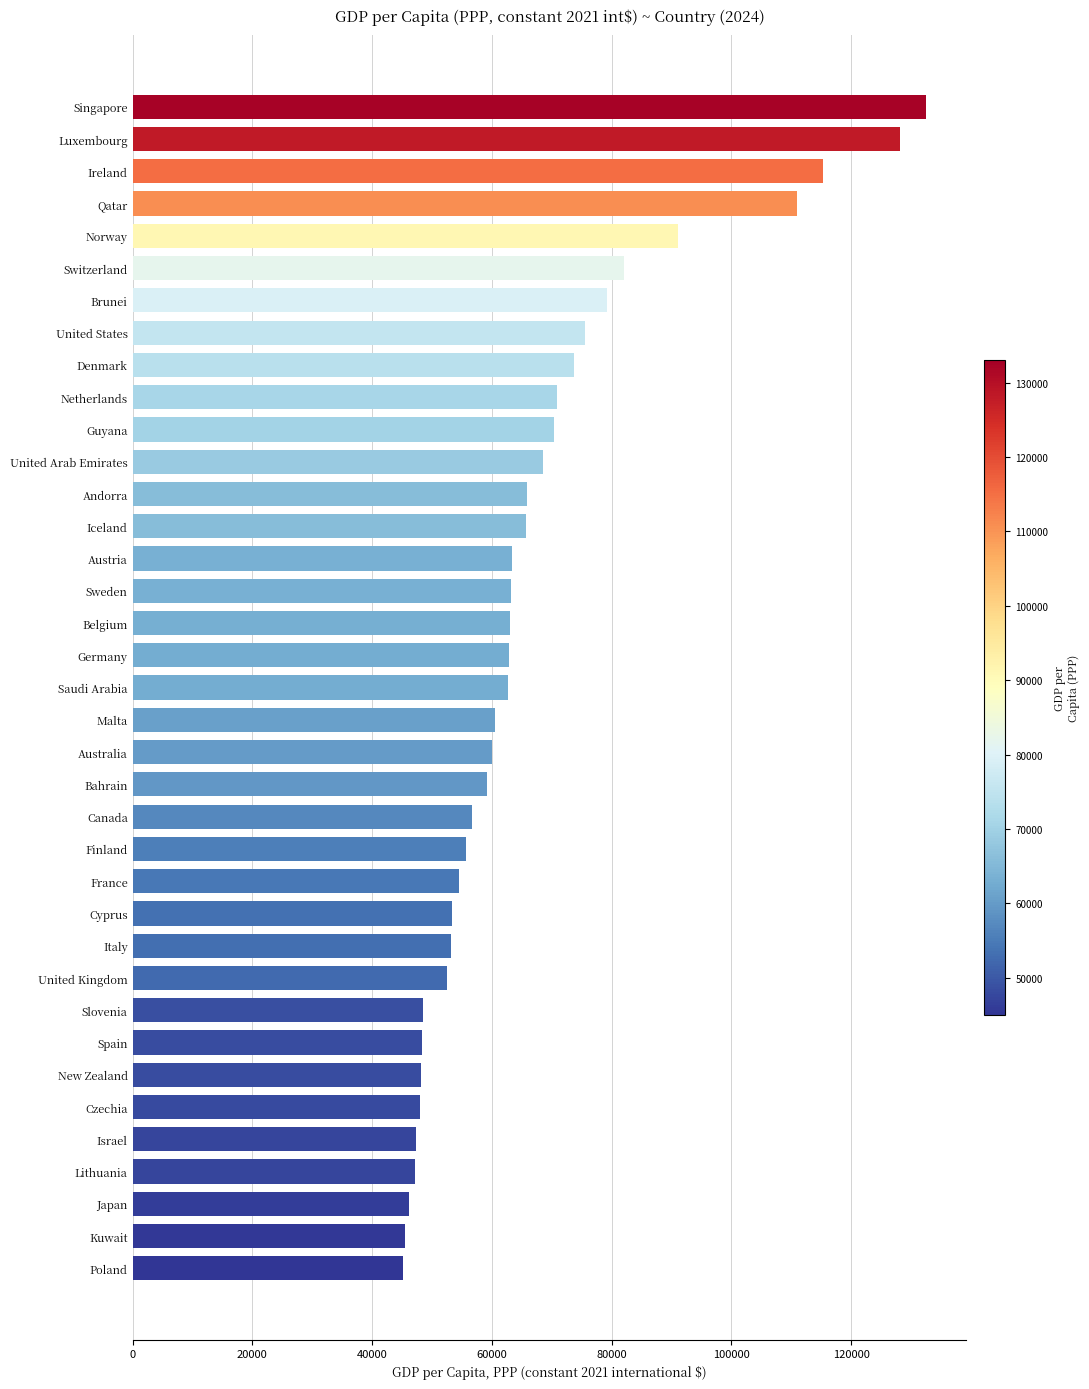

True or false: the data shows 65645.1 at Iceland.

True